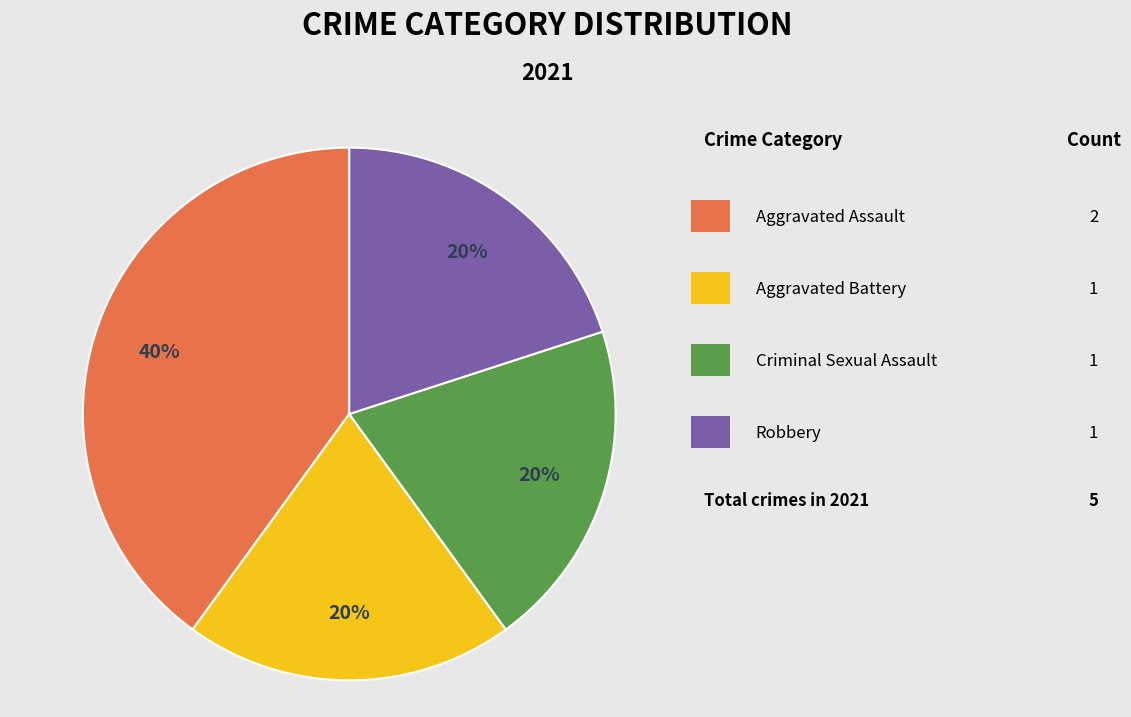

Is there a majority slice in this chart?

No